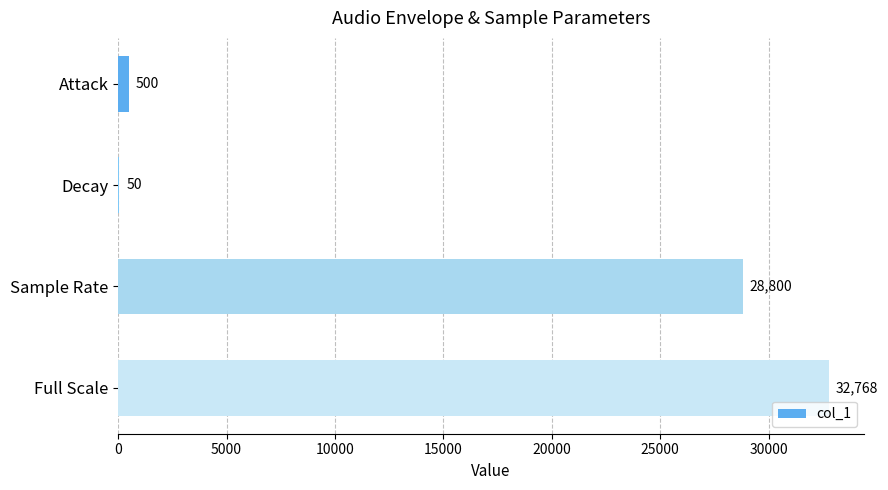

What is the sum of all values?

62118